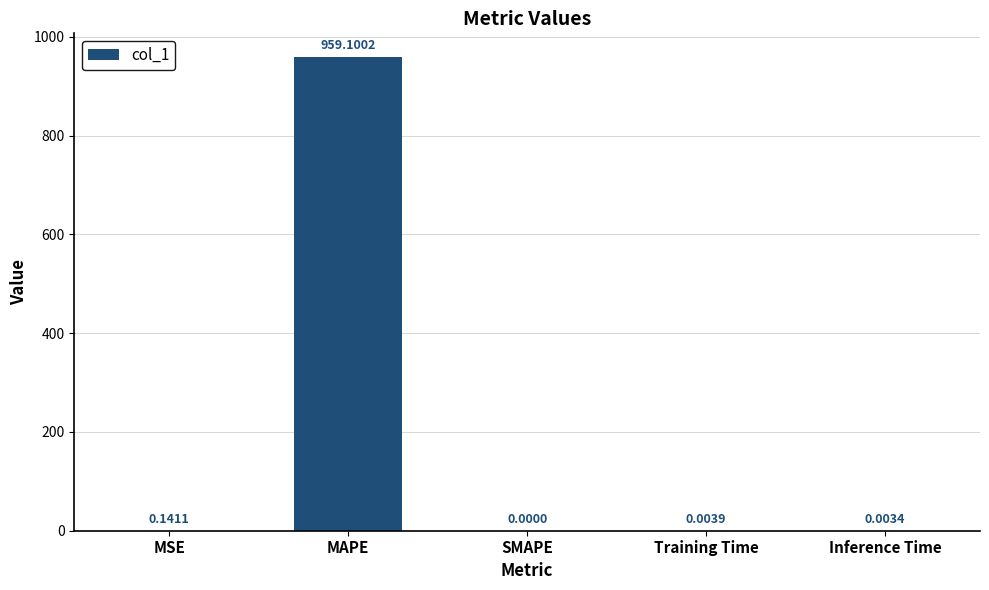

How many positive values are there?

4